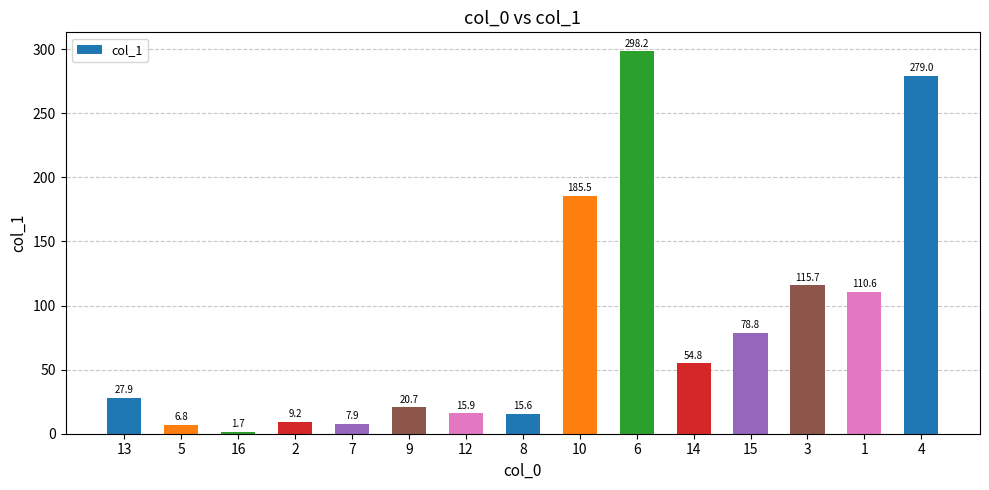

Reading right to left, list all the values displayed in this chart.

4=279.0	1=110.6	3=115.7	15=78.8	14=54.8	6=298.2	10=185.5	8=15.6	12=15.9	9=20.7	7=7.9	2=9.2	16=1.7	5=6.8	13=27.9